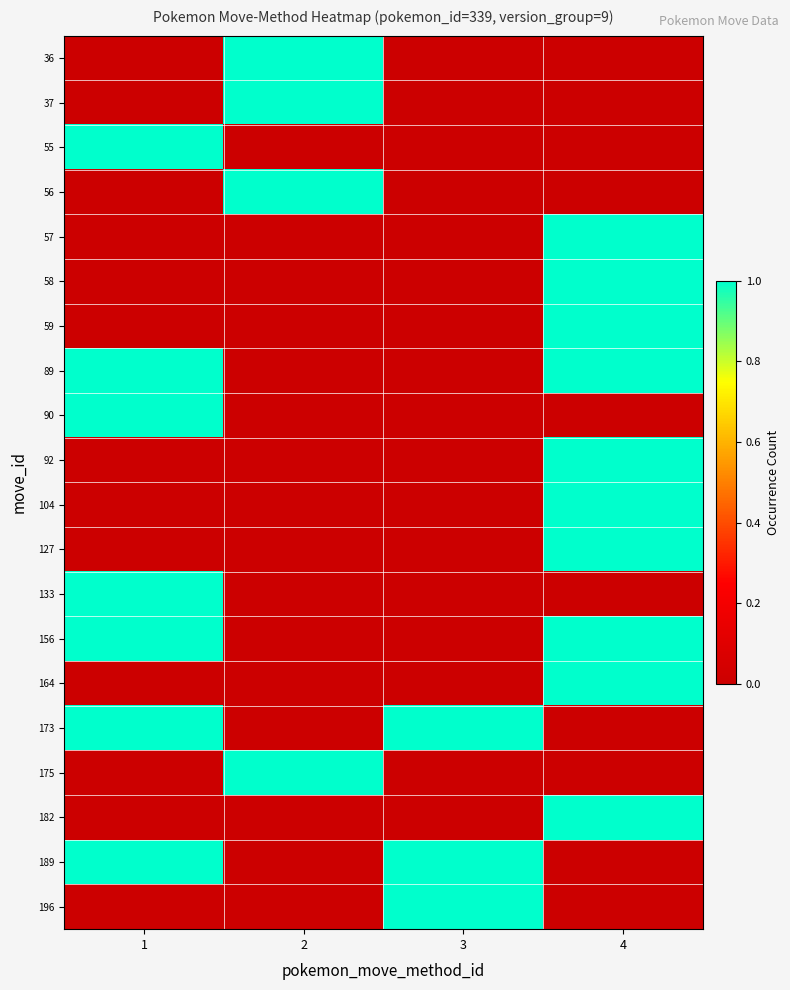

List the series in order of their peak value, lowest first.

36, 37, 55, 56, 57, 58, 59, 89, 90, 92, 104, 127, 133, 156, 164, 173, 175, 182, 189, 196